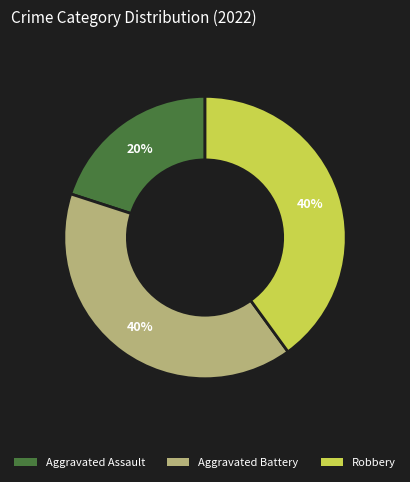

Approximately how many times larger is the value at Aggravated Assault compared to Robbery?

0.5